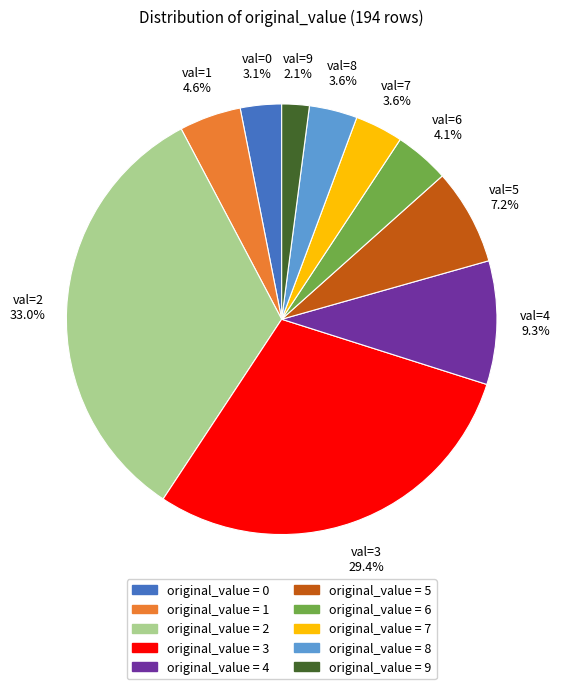

Is there a majority slice in this chart?

No